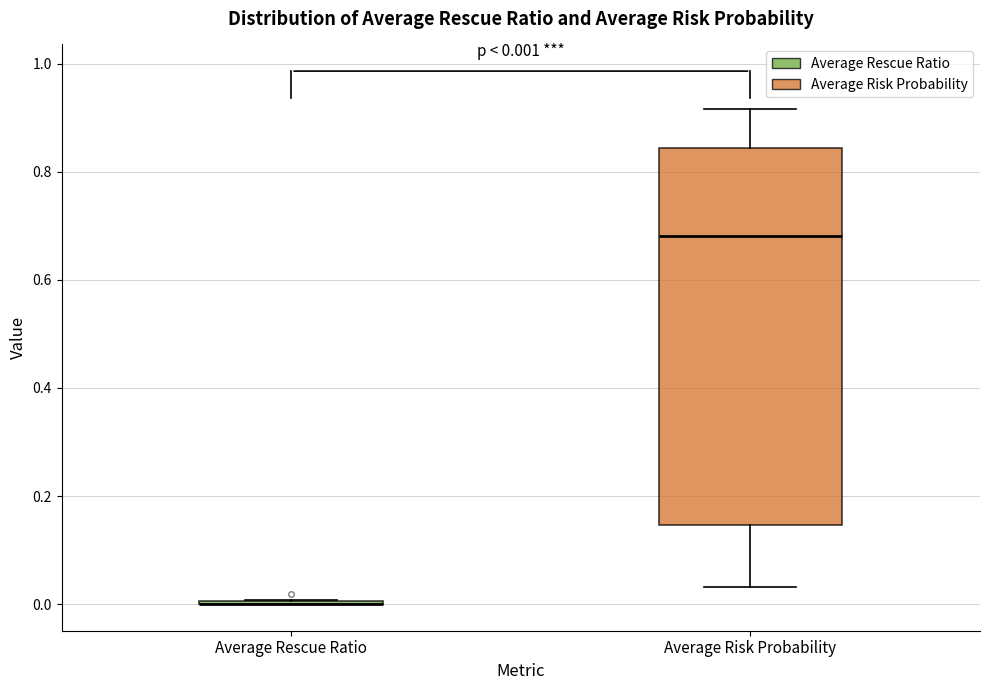

Which box is the tallest, from its lower edge to its upper edge?

Average Risk Probability